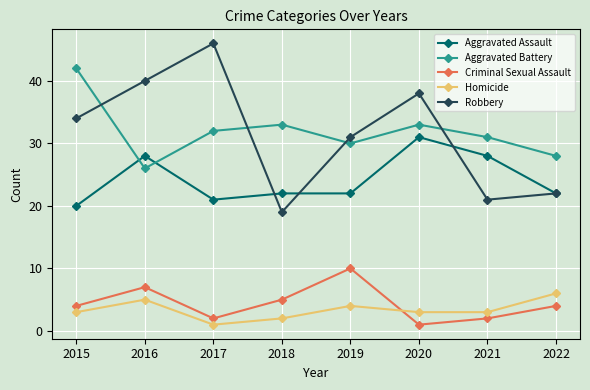

What is the value of the Aggravated Assault point at the 6th from the left?

31